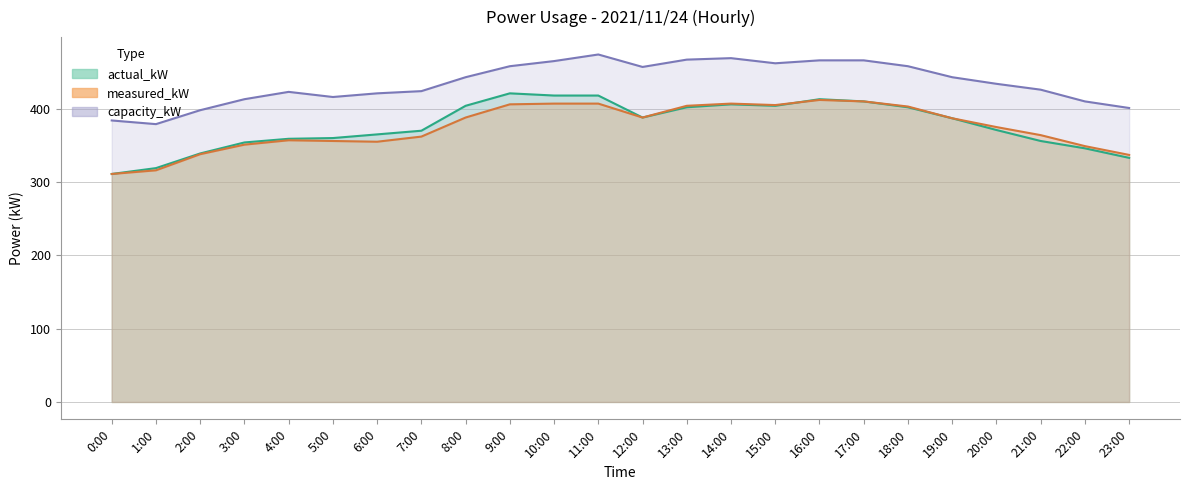

At 17:00, list the series in order from smallest to largest.

actual_kW, measured_kW, capacity_kW